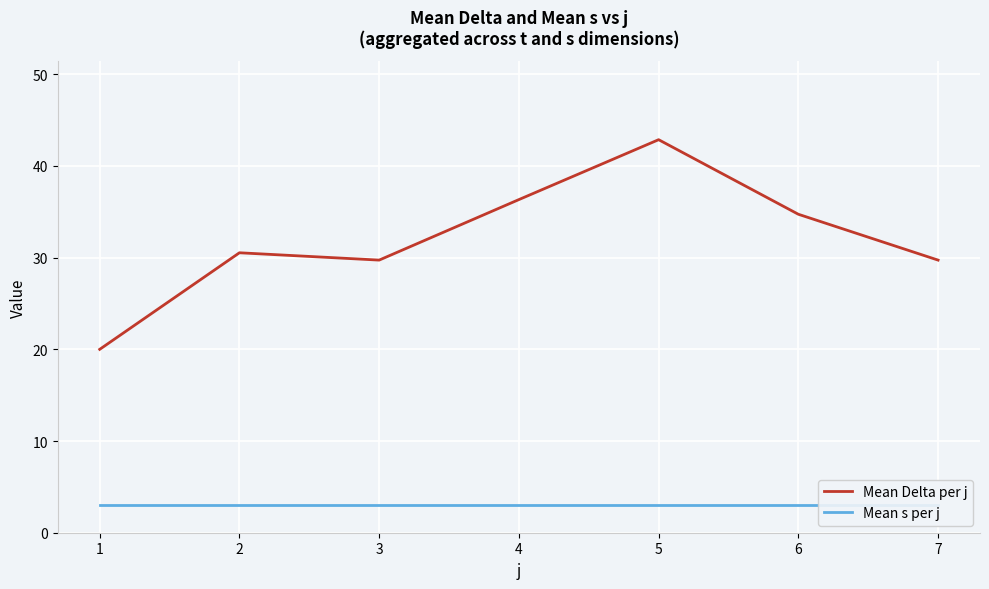

How many data points in Mean Delta per j are less than 30?

3